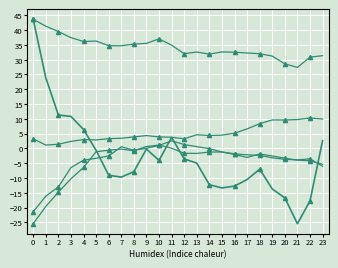

Which series has the largest total across all categories?

ATT9